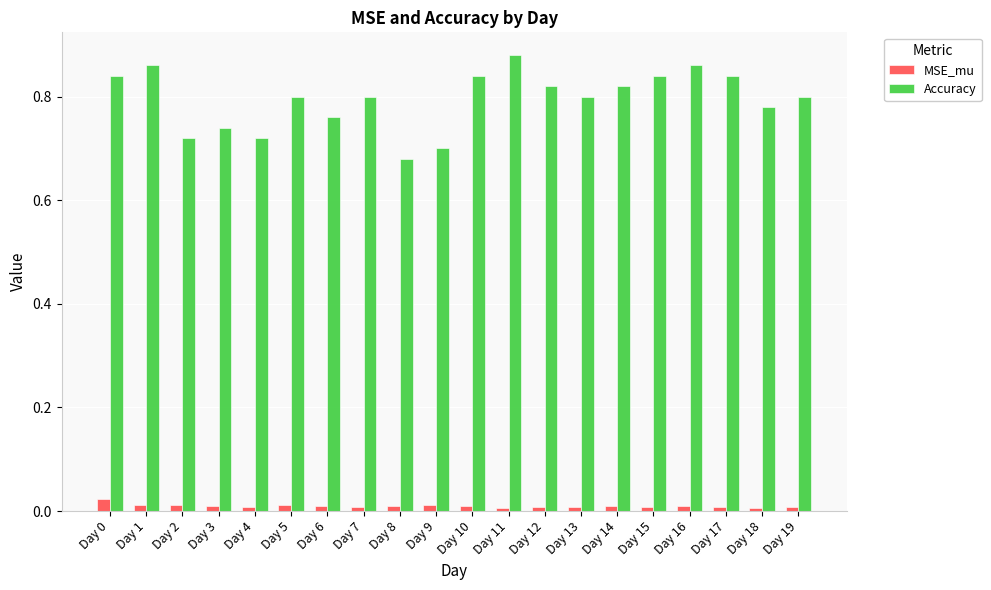

Which series has the largest range (max minus min)?

Accuracy